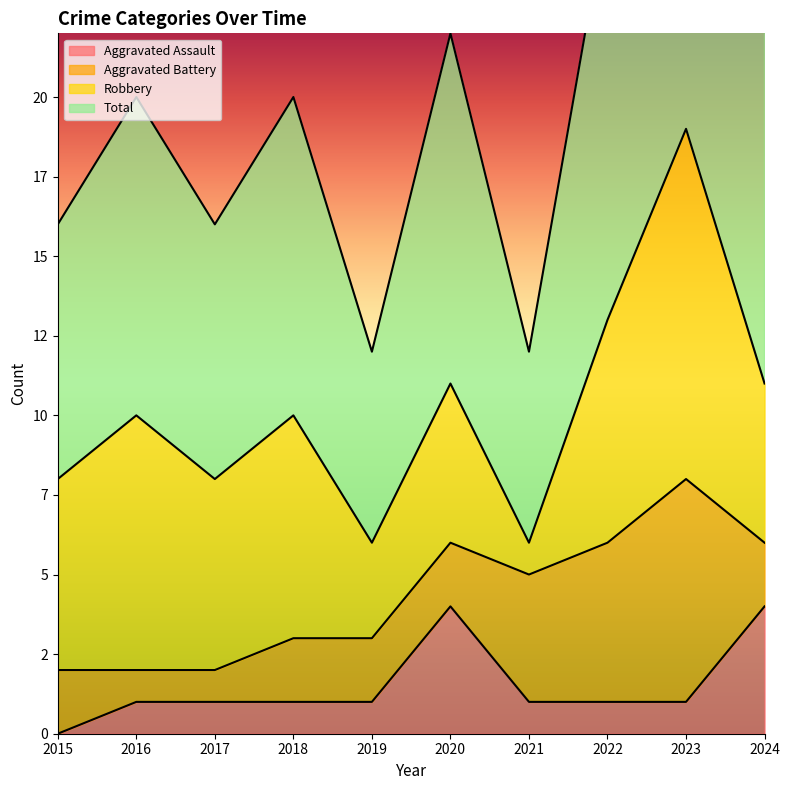

True or false: Total has a value of 38 at 2023.

True